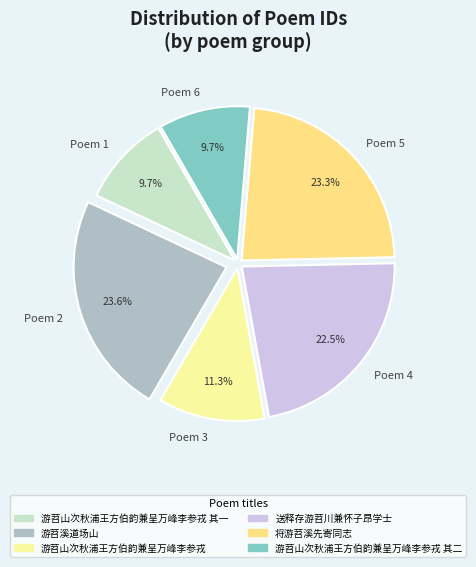

Is there any slice that represents more than half of the pie?

No